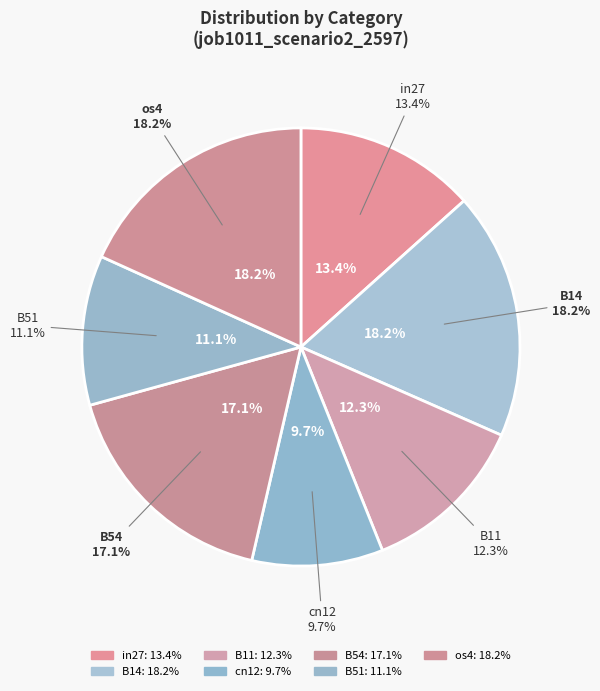

To the nearest percent, what portion does B51 represent?

11%